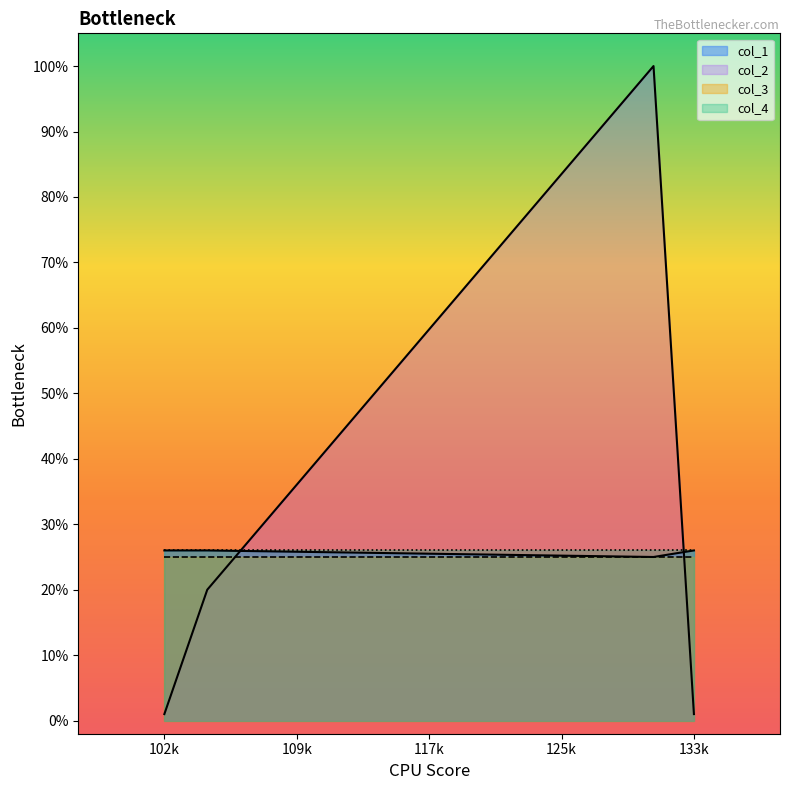

What is the difference between the maximum and second lowest values in the col_2 series?

1.0